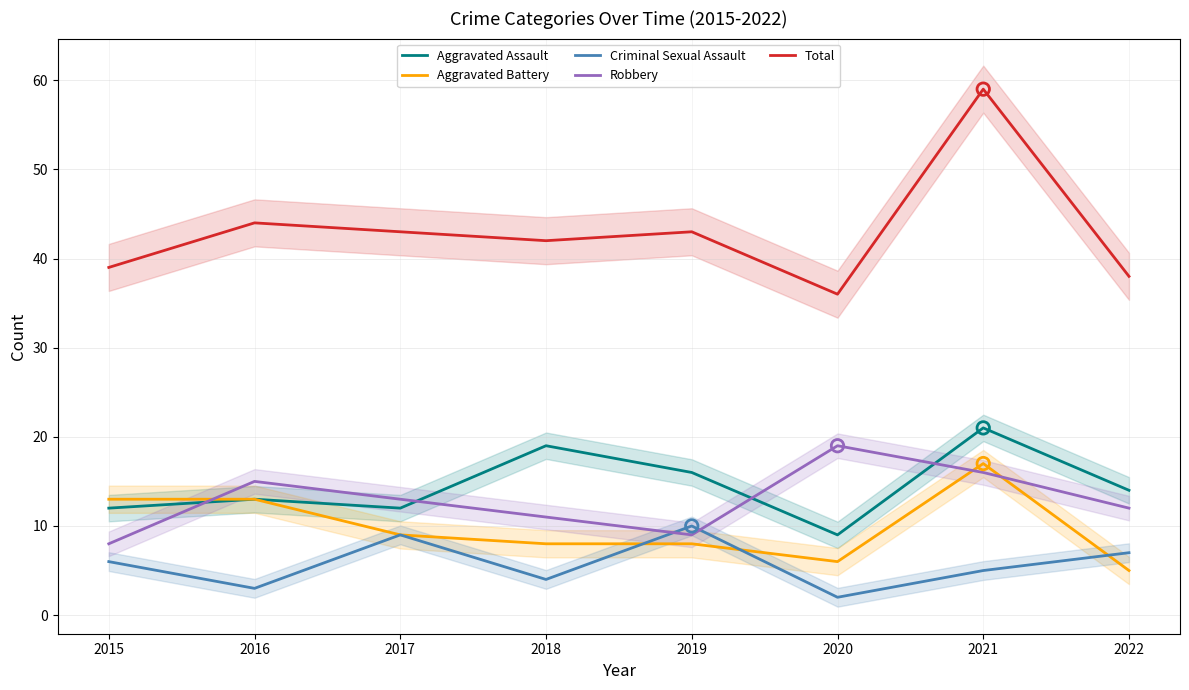

Which series contains the highest Y value?

Total